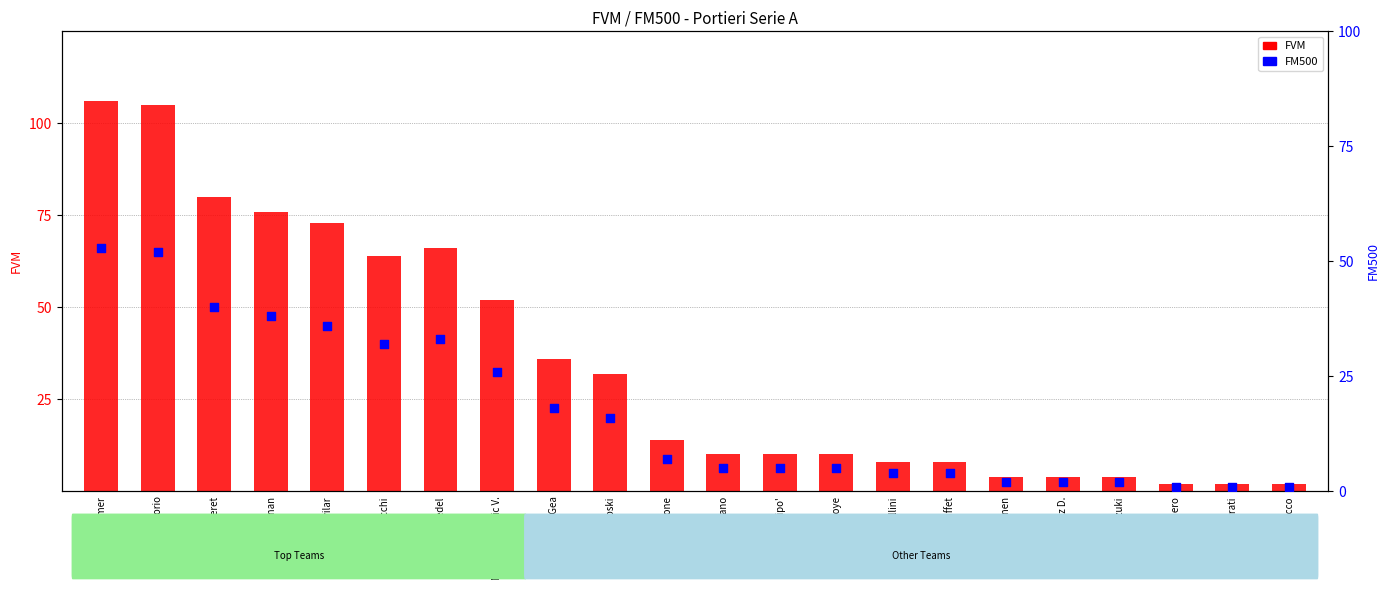

Is the value of FVM at Di Gregorio greater than the value of FM500 at Pizzignacco?

Yes